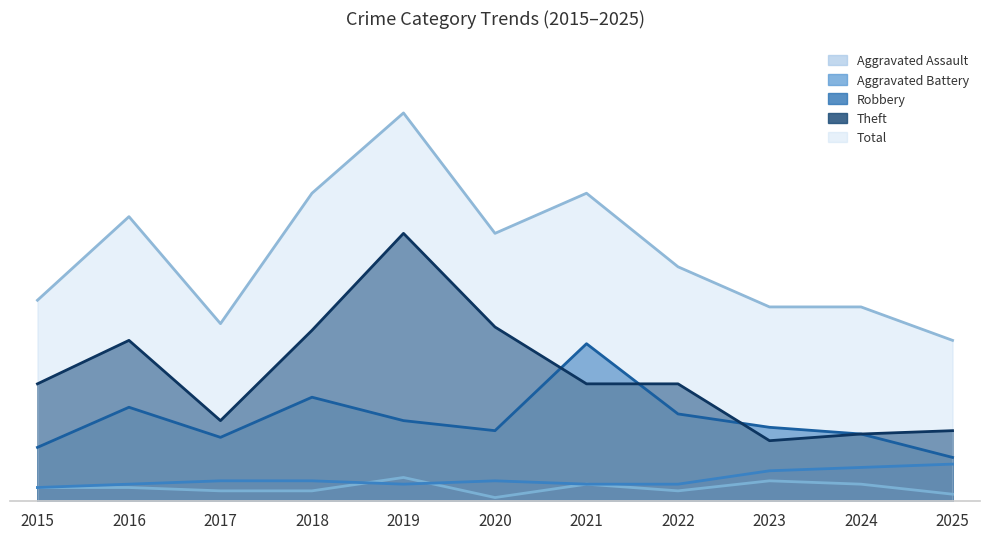

What is the value of the Aggravated Battery point at the 7th from the left?

5